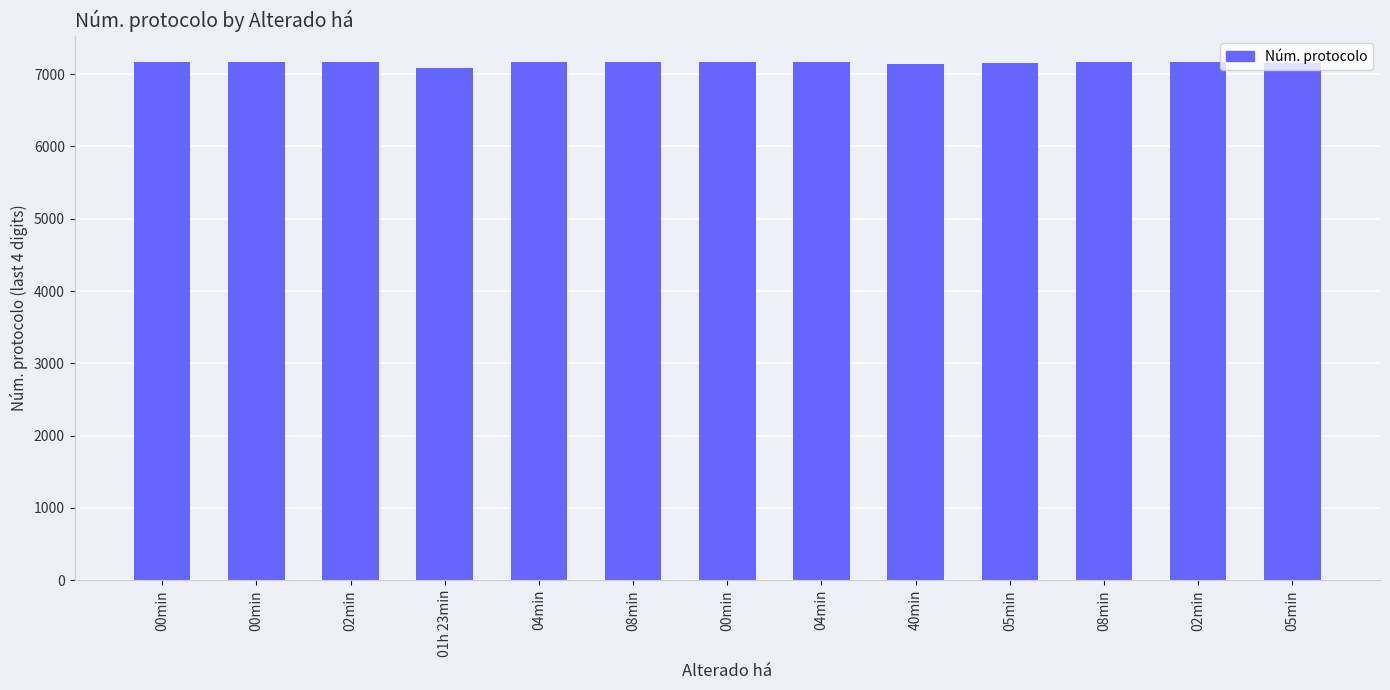

How many series are shown in this chart?

1